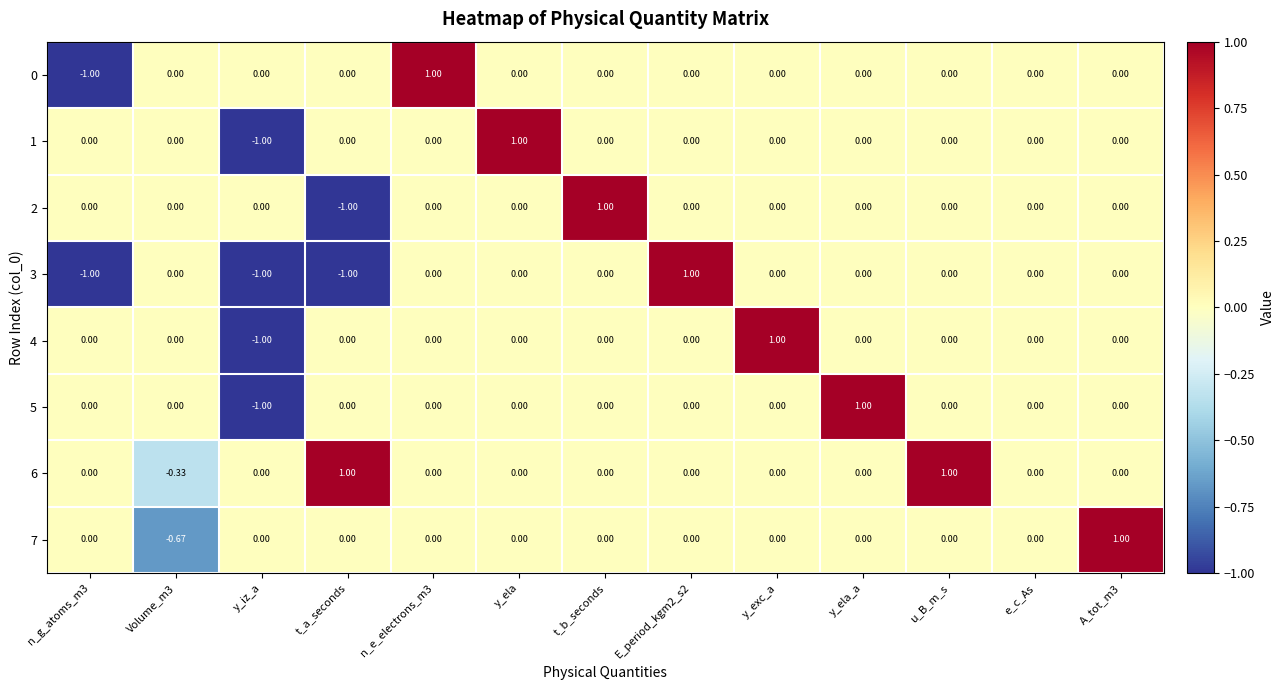

Which category has the highest value in the 4 series?

y_exc_a